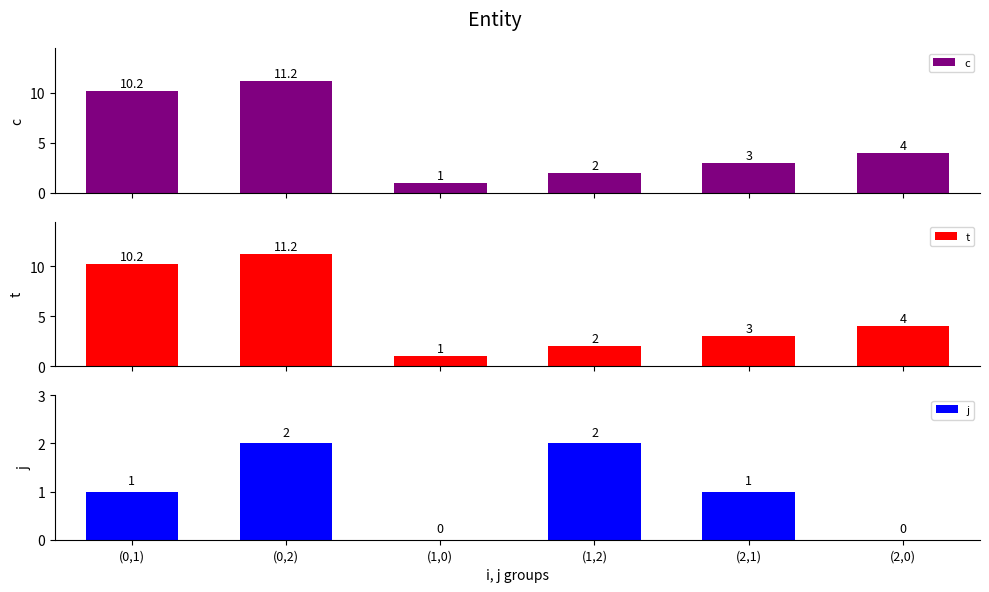

How many data points in c are above 4?

2